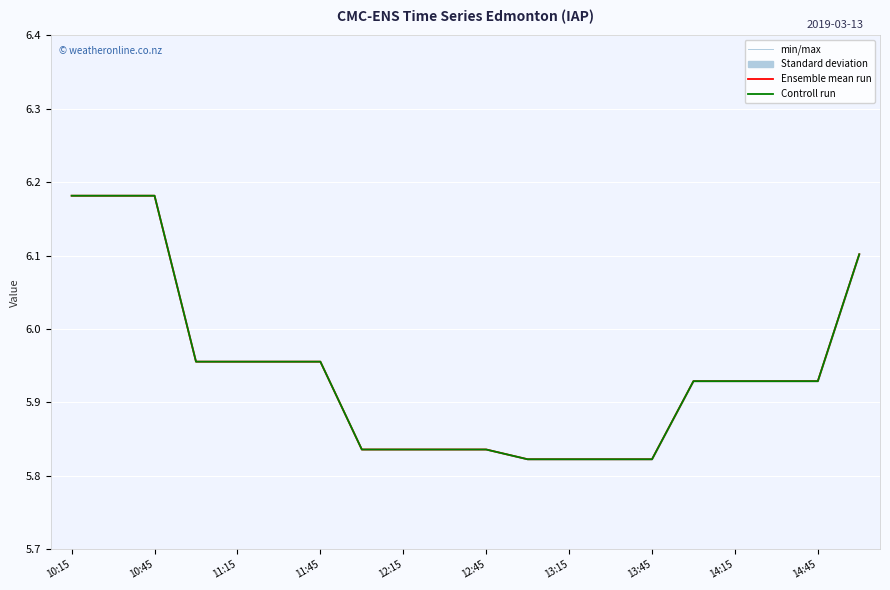

What is the difference between the maximum and minimum values in the Ensemble mean run series?

0.4